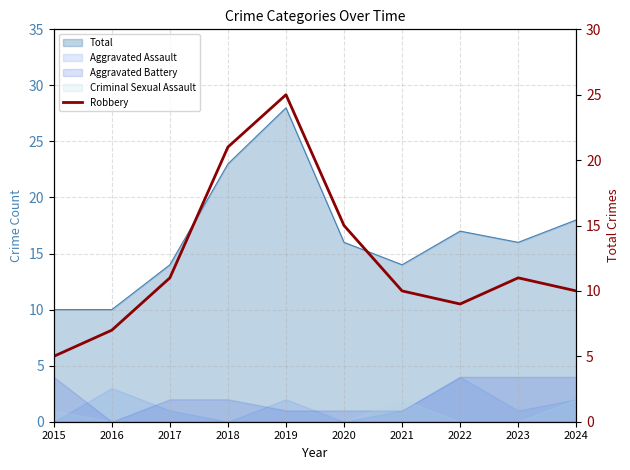

Reading left to right, transcribe all the data shown in this chart.

2015=5	2016=7	2017=11	2018=21	2019=25	2020=15	2021=10	2022=9	2023=11	2024=10